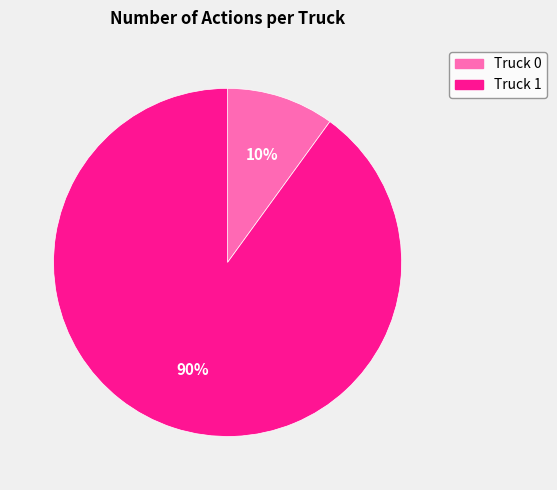

To the nearest percent, what percentage of the pie is Truck 1?

90%